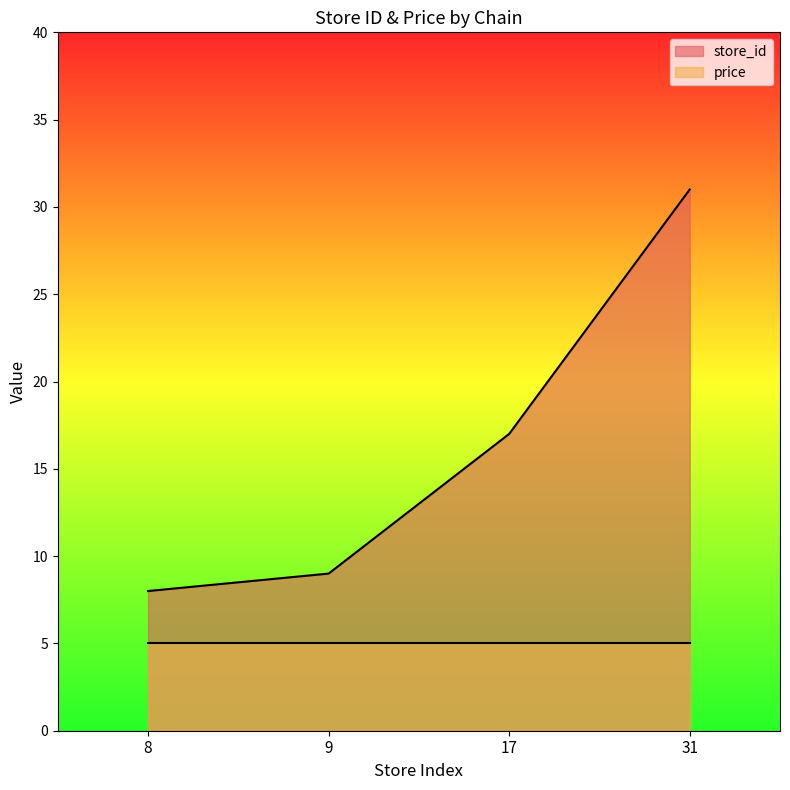

Which label corresponds to the largest value in the chart?

31